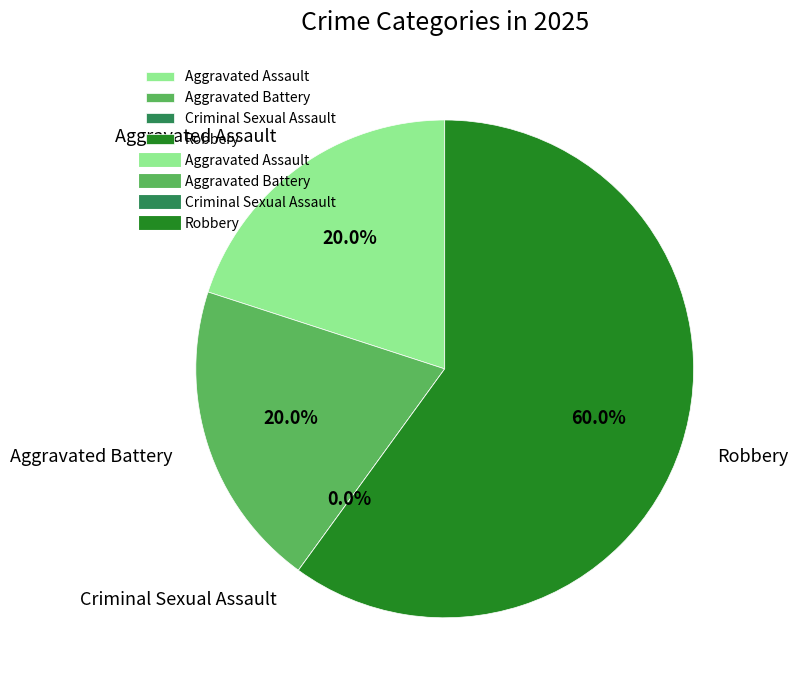

How many slices are in this pie chart?

4